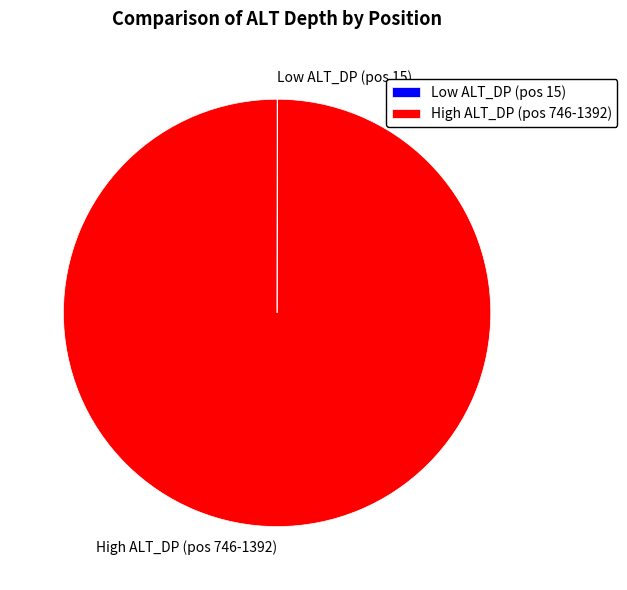

Does High ALT_DP (pos 746-1392) represent more than half of the total?

Yes